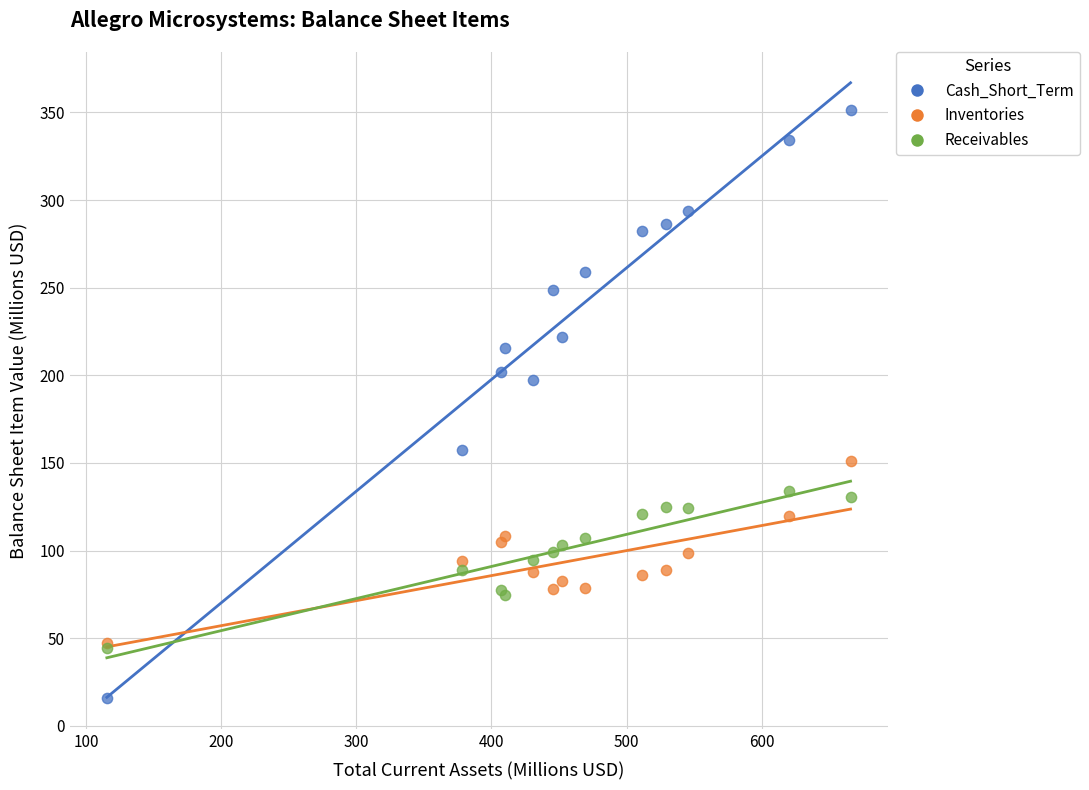

Across all series, what Y value is closest to 183?

197.2